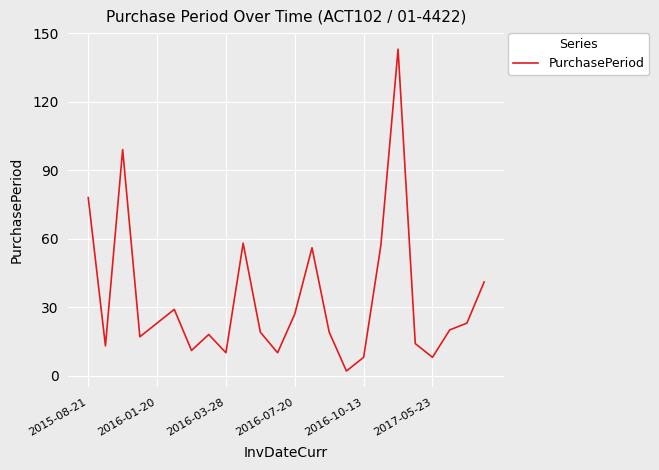

What is the average value?

33